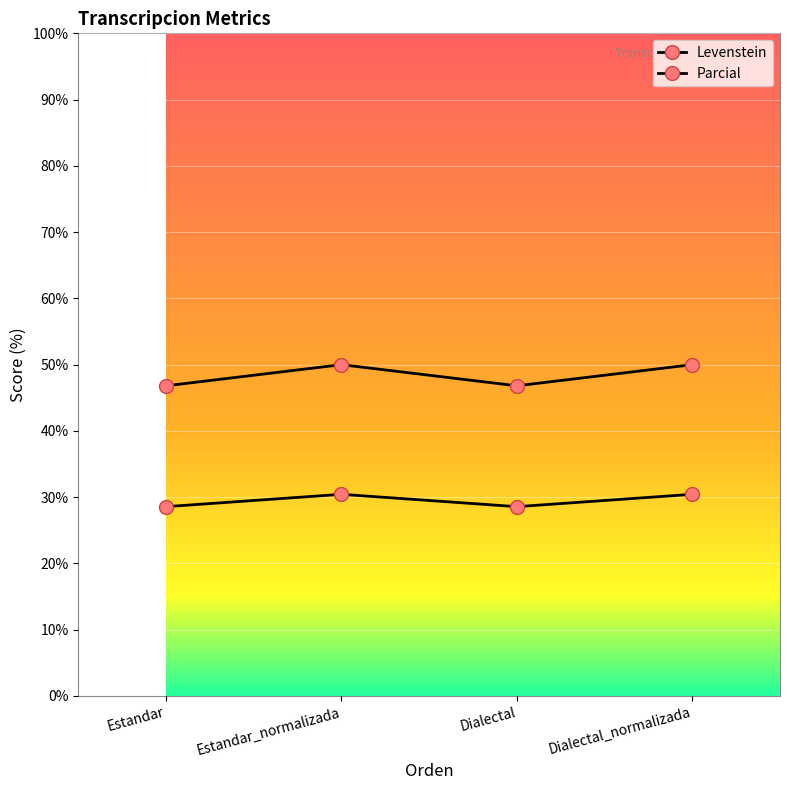

Is this an area chart (filled region under the line)?

No